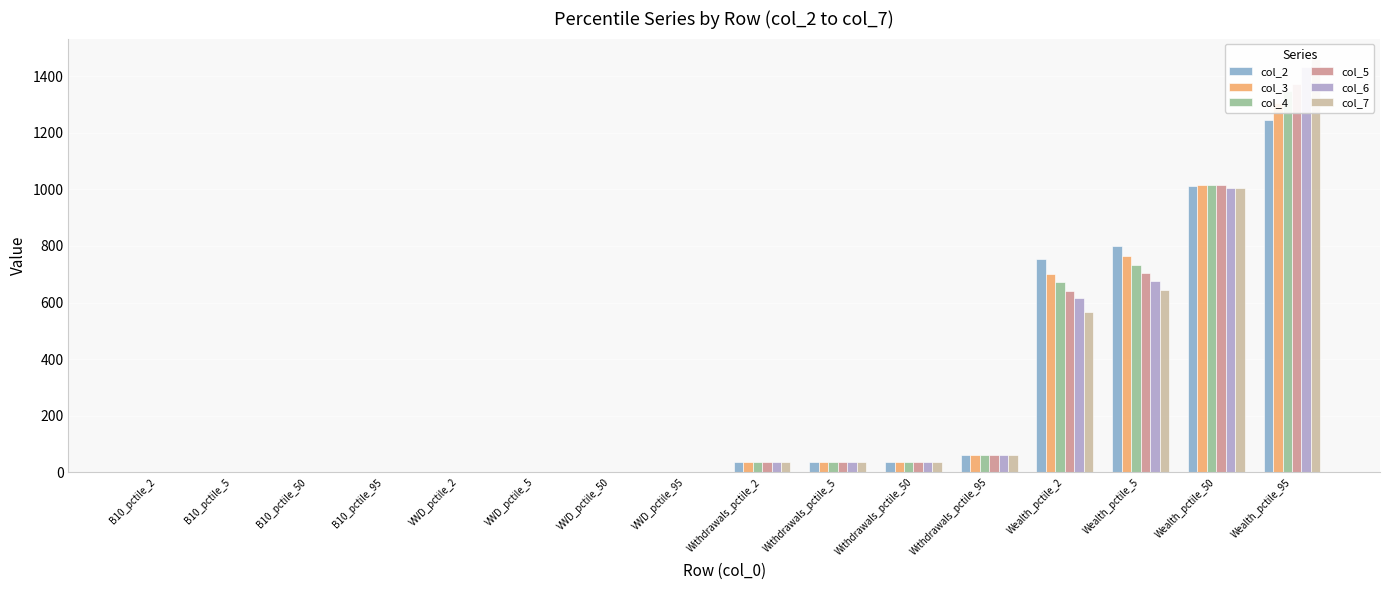

What is the label of the 1st bar from the right?

Wealth_pctile_95